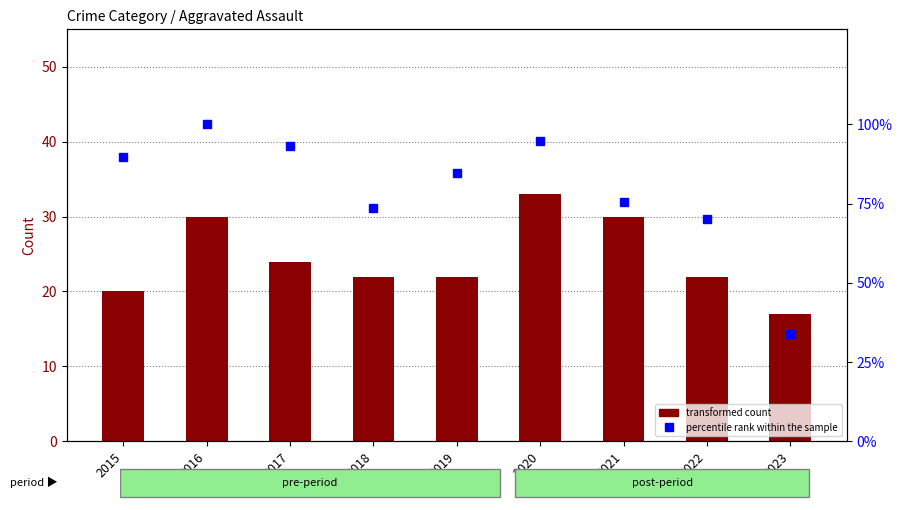

Which has a higher value, 2016 or 2018?

2016